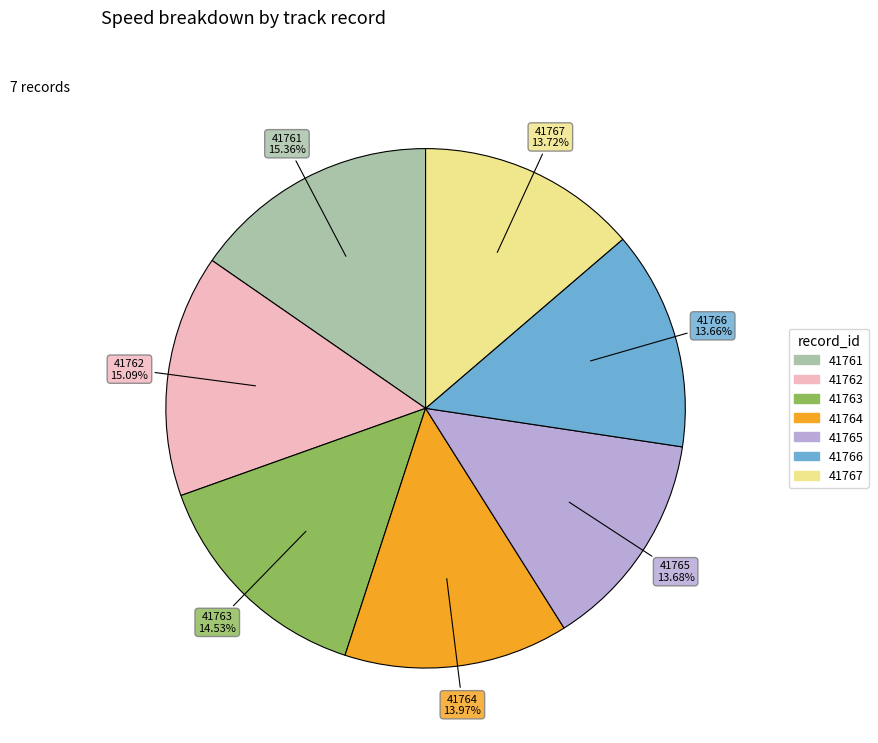

What percentage is NOT represented by 41762?

84.9%